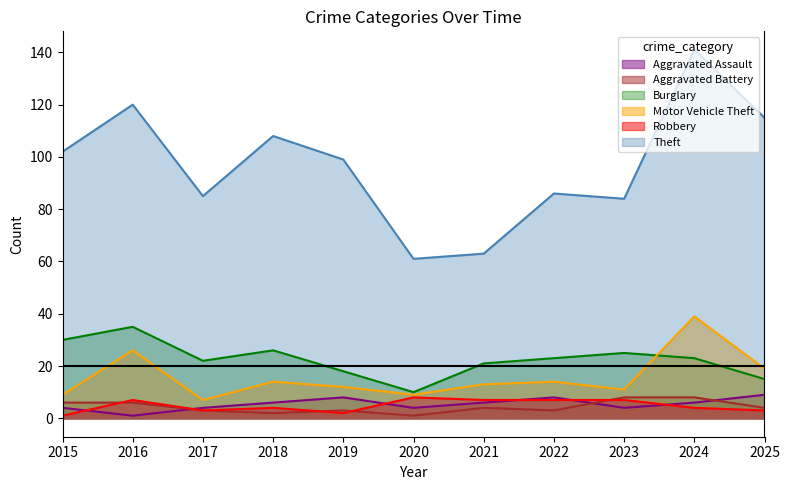

Read the Motor Vehicle Theft value at 2024, to the nearest 5.

40